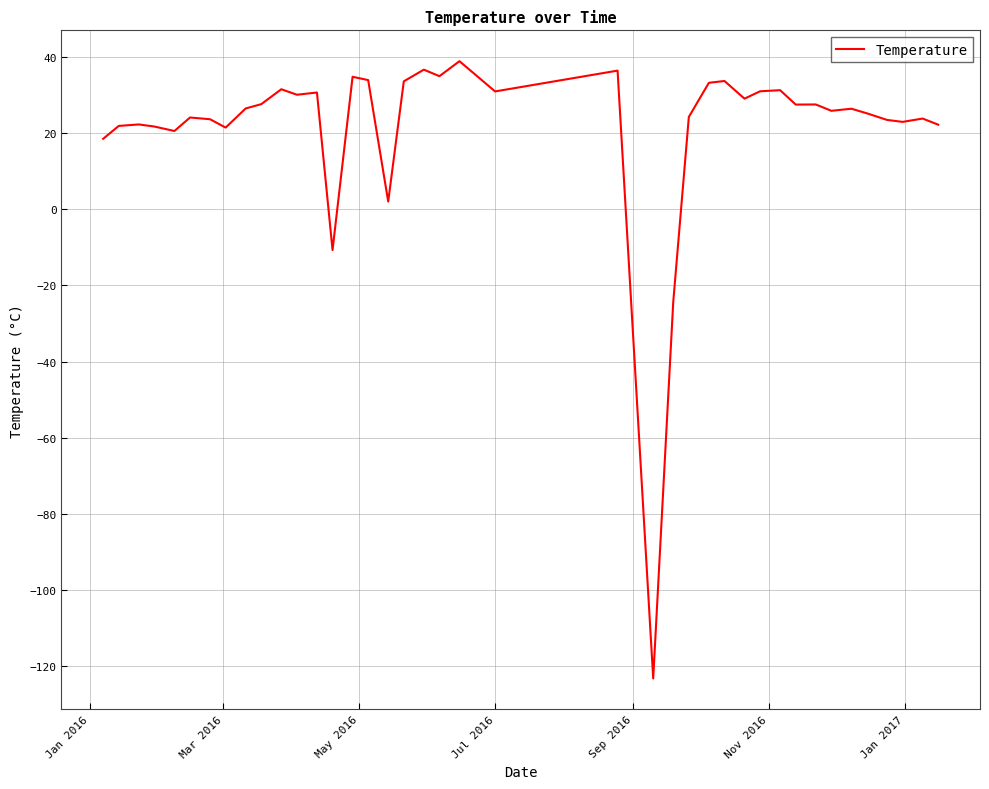

What is the greatest value displayed?

38.8